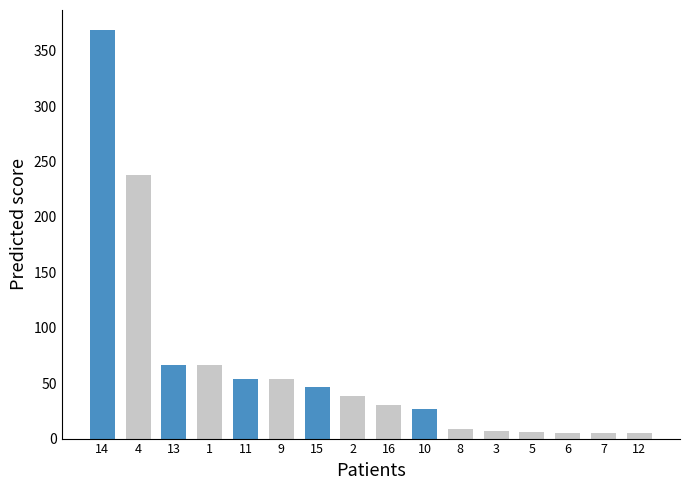

How many bars are there in total?

16